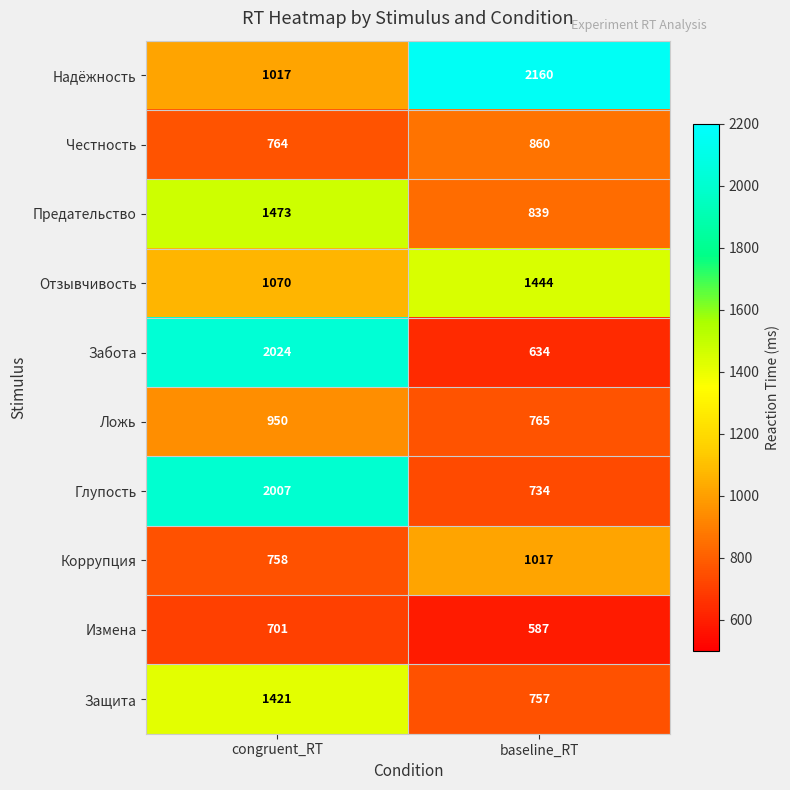

List the series in order of their peak value, lowest first.

Измена, Честность, Ложь, Коррупция, Защита, Отзывчивость, Предательство, Глупость, Забота, Надёжность